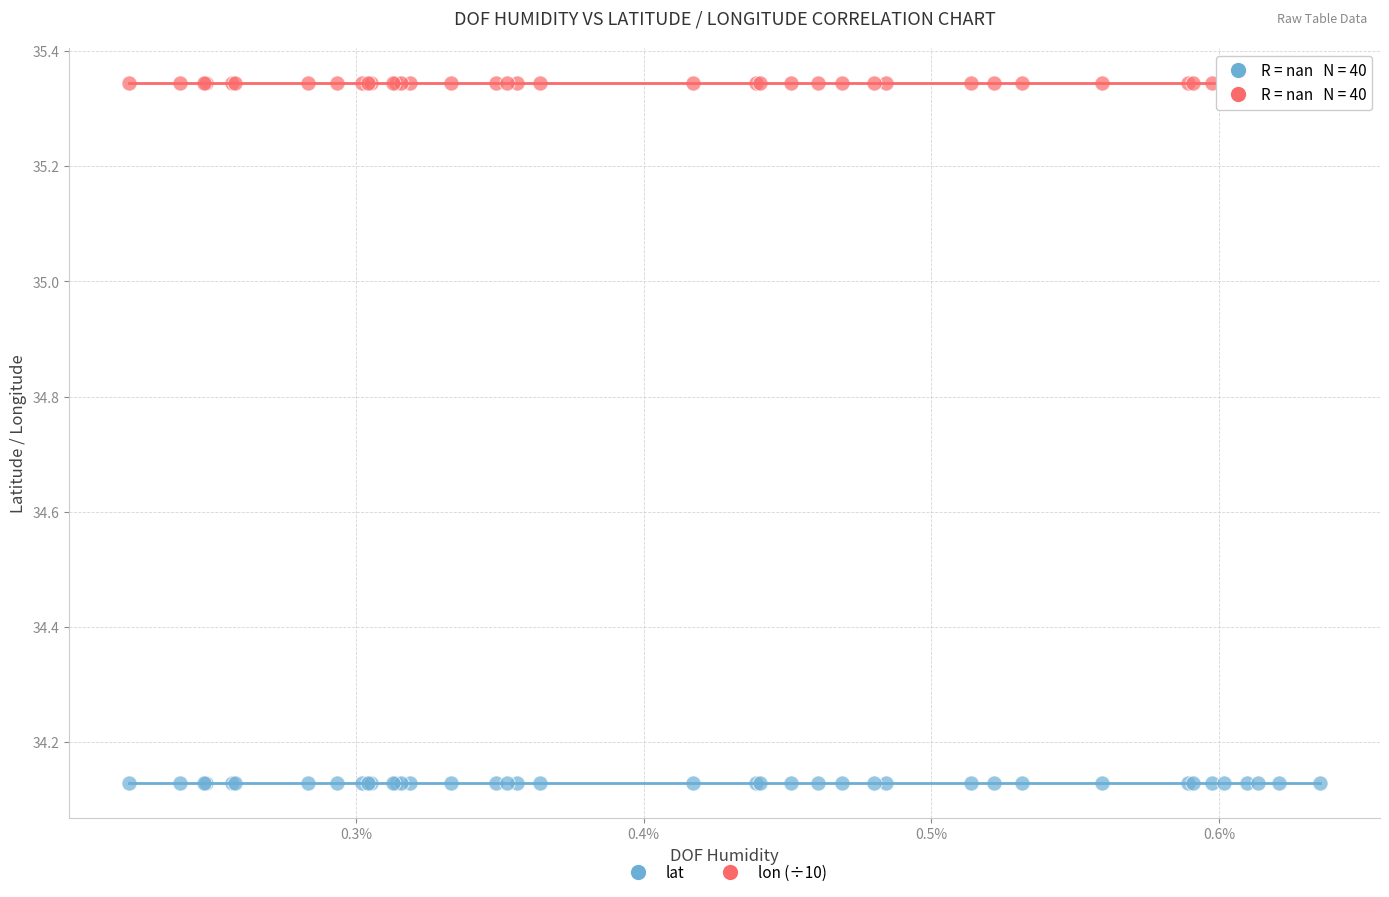

Which series reaches the maximum Y coordinate?

lon (÷10)